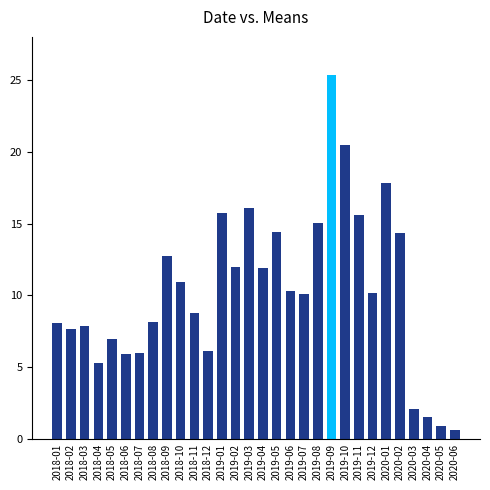

Count the number of categories in the chart.

30